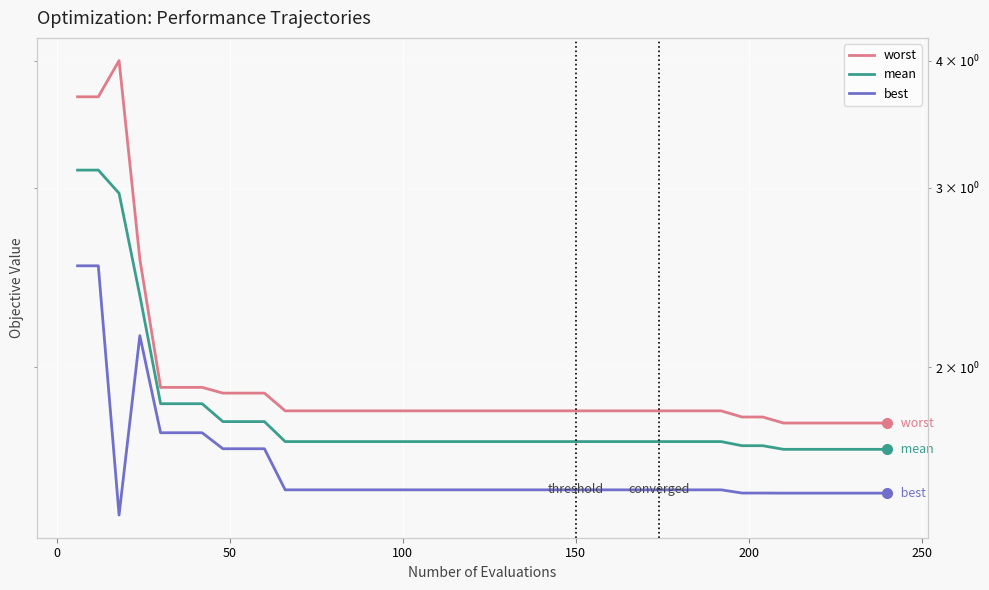

What is the difference between the second highest and second lowest values in the worst series?

1.9